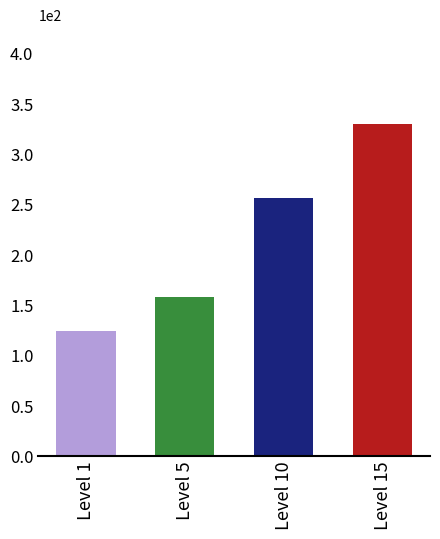

What is the average value?

216.8